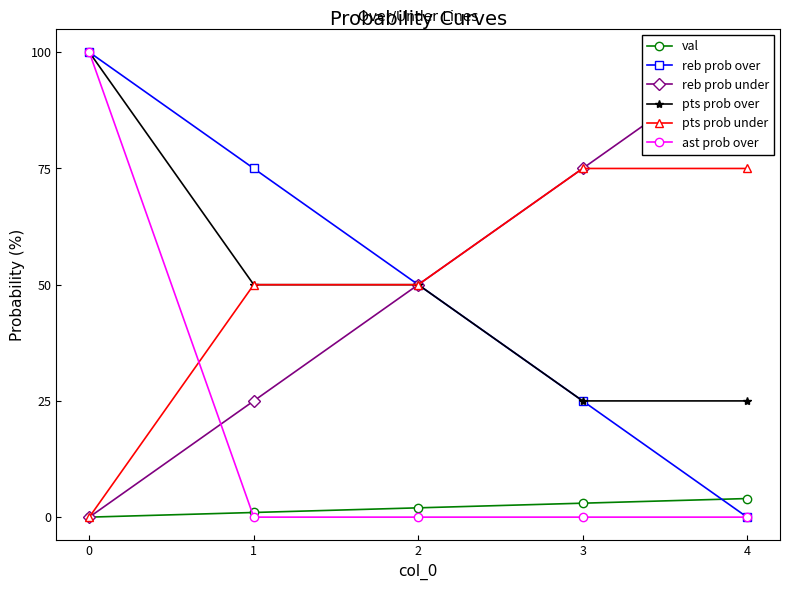

True or false: reb prob over and reb prob under intersect in this chart.

False